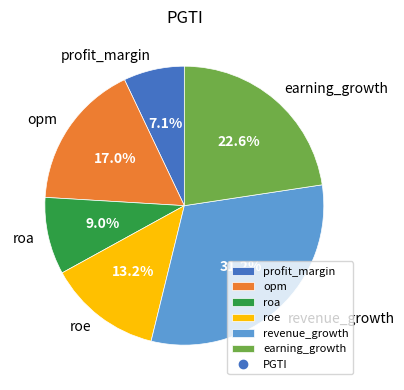

Which slice is the largest?

revenue_growth